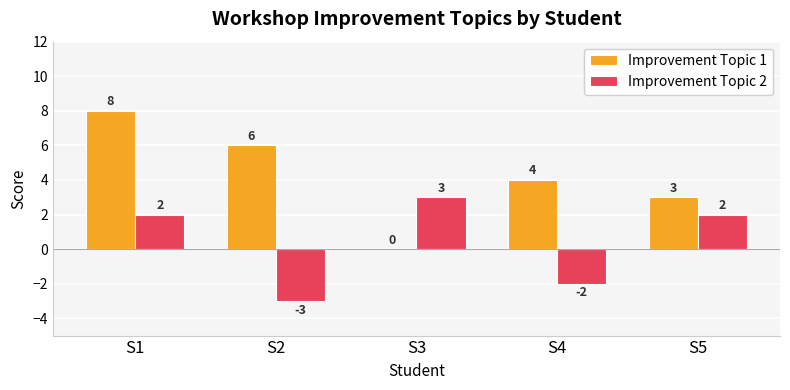

What is the sum of the Improvement Topic 2 values at S1 and S5?

4